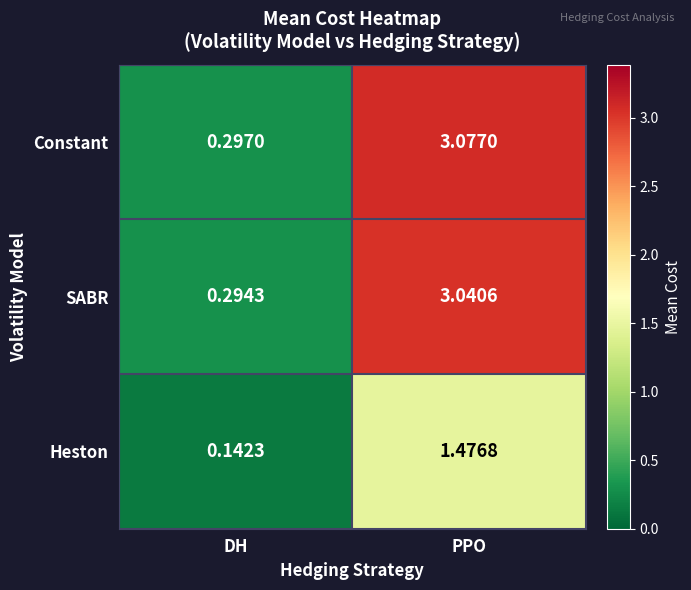

How many categories are shown in the chart?

2